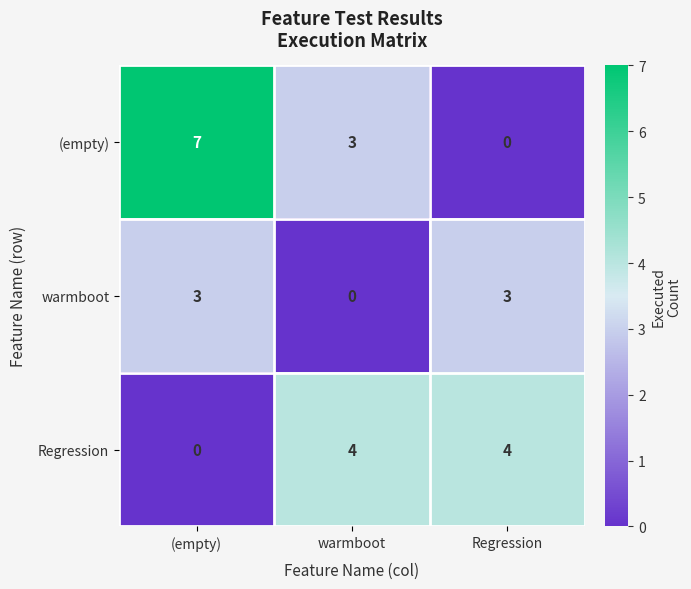

Is it true that warmboot equals 2 at Regression?

False